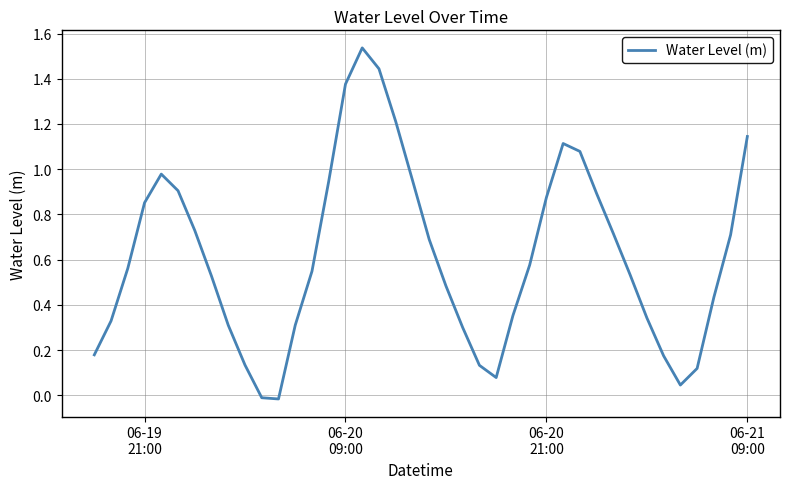

How many values are above zero?

38